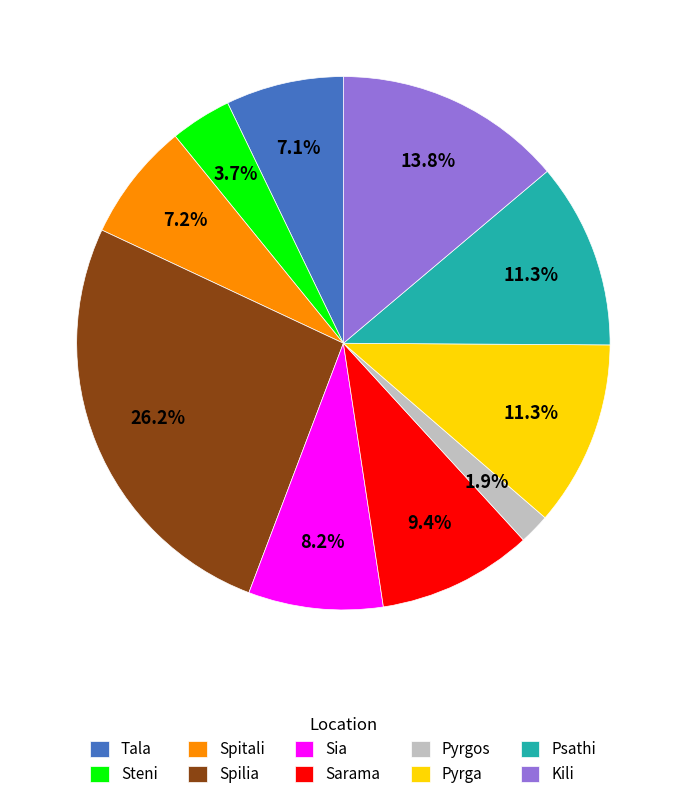

Does Sarama account for over 50% of the chart?

No